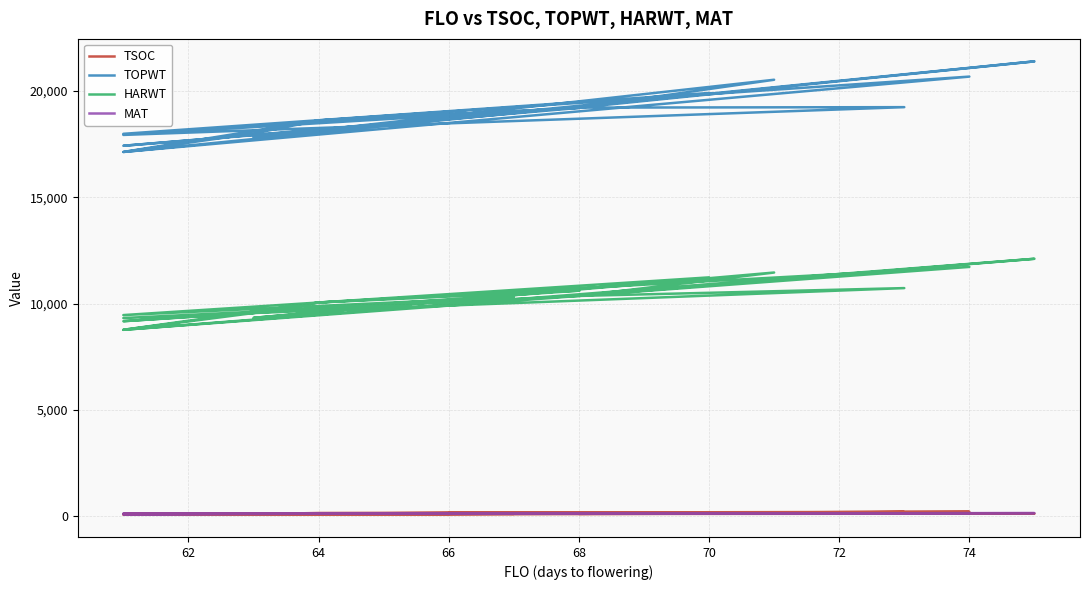

Does the chart display data point markers on the line(s)?

No